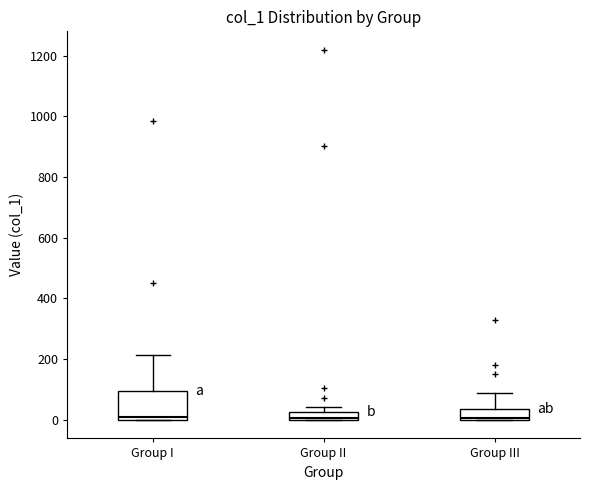

Which box is the tallest, from its lower edge to its upper edge?

Group I